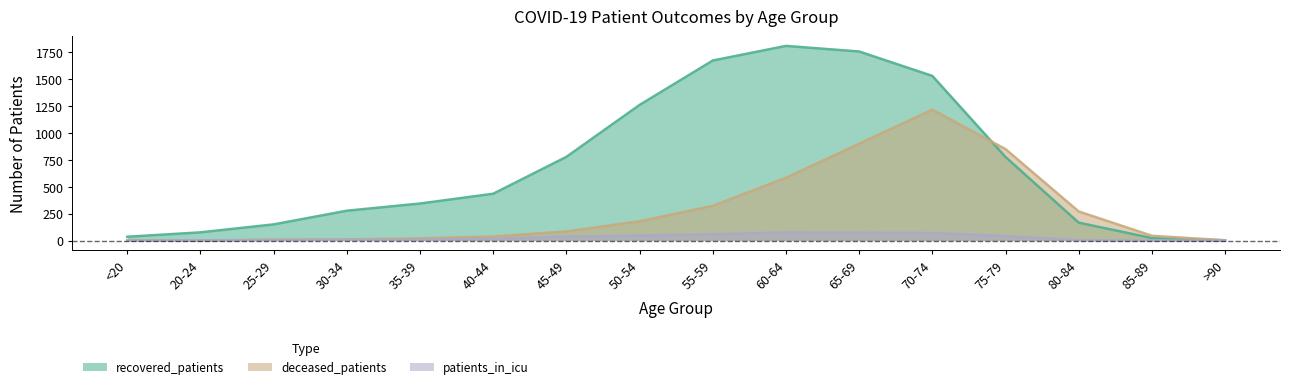

In patients_in_icu, how many points are higher than both neighbors (excluding endpoints)?

2